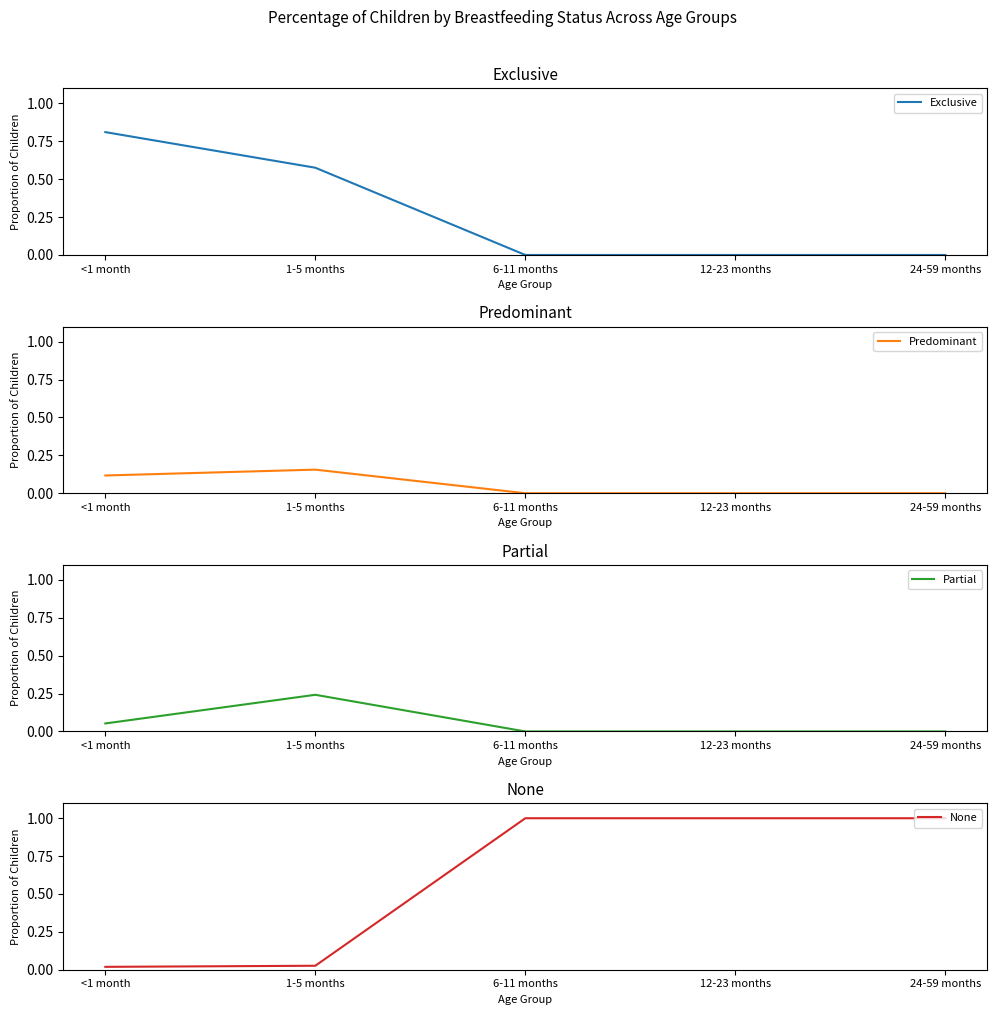

What is the sum of the None values at 12-23 months and <1 month?

1.0